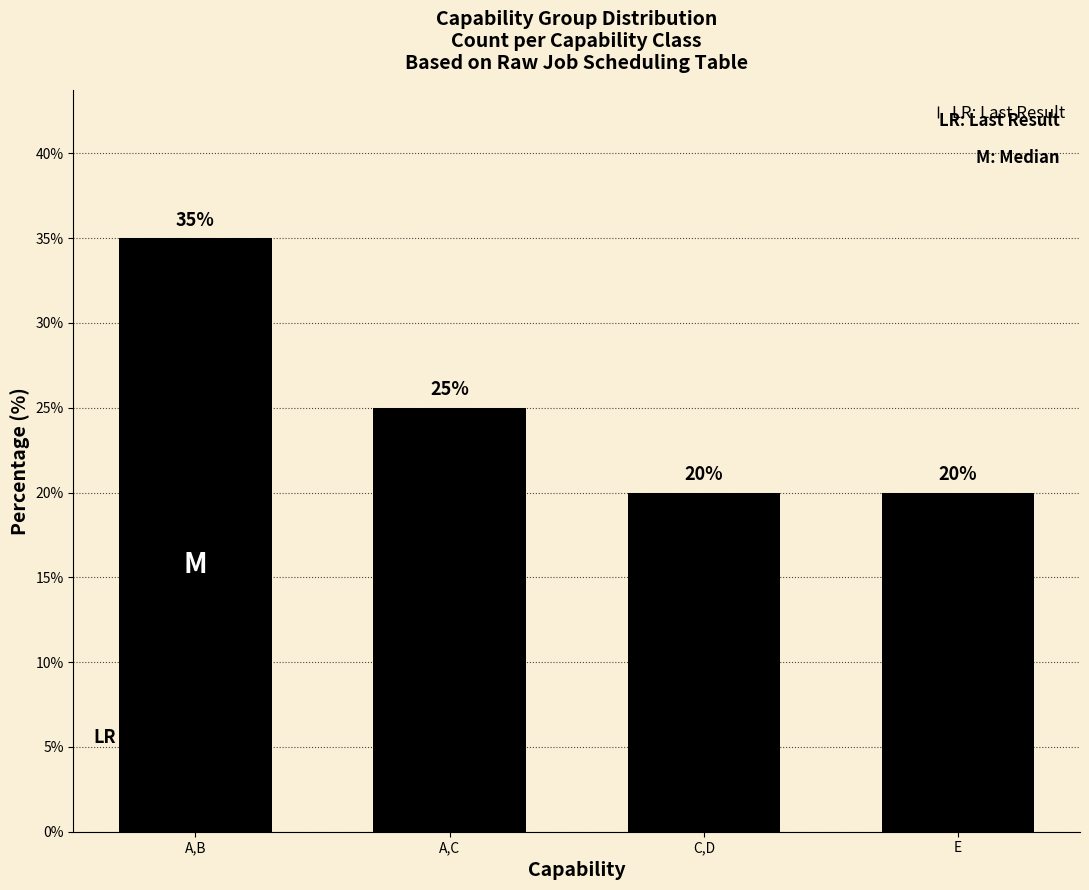

Is it true that the value at A,C is 16?

False